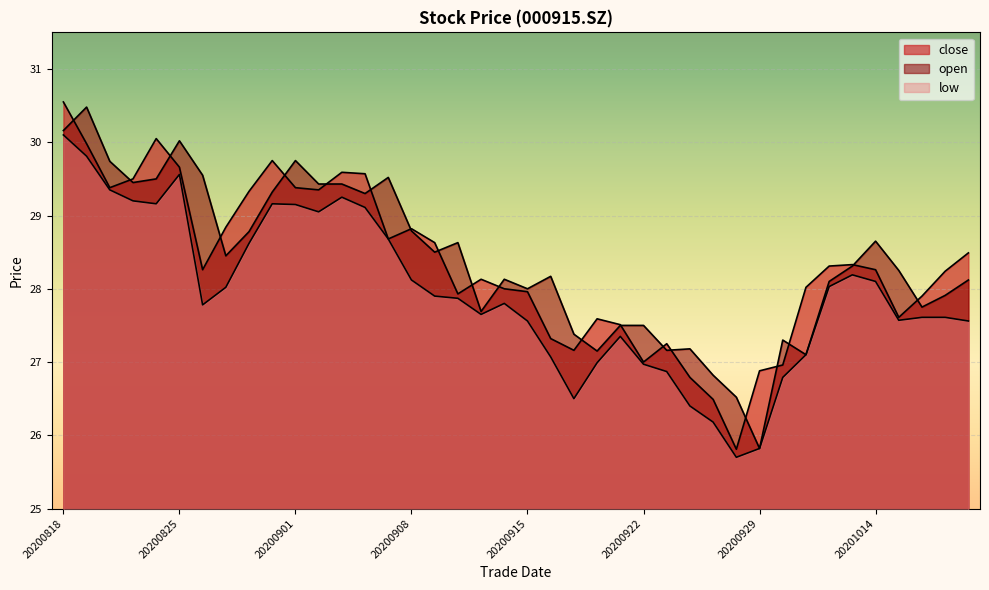

At which category does open reach its first local valley?

20200821